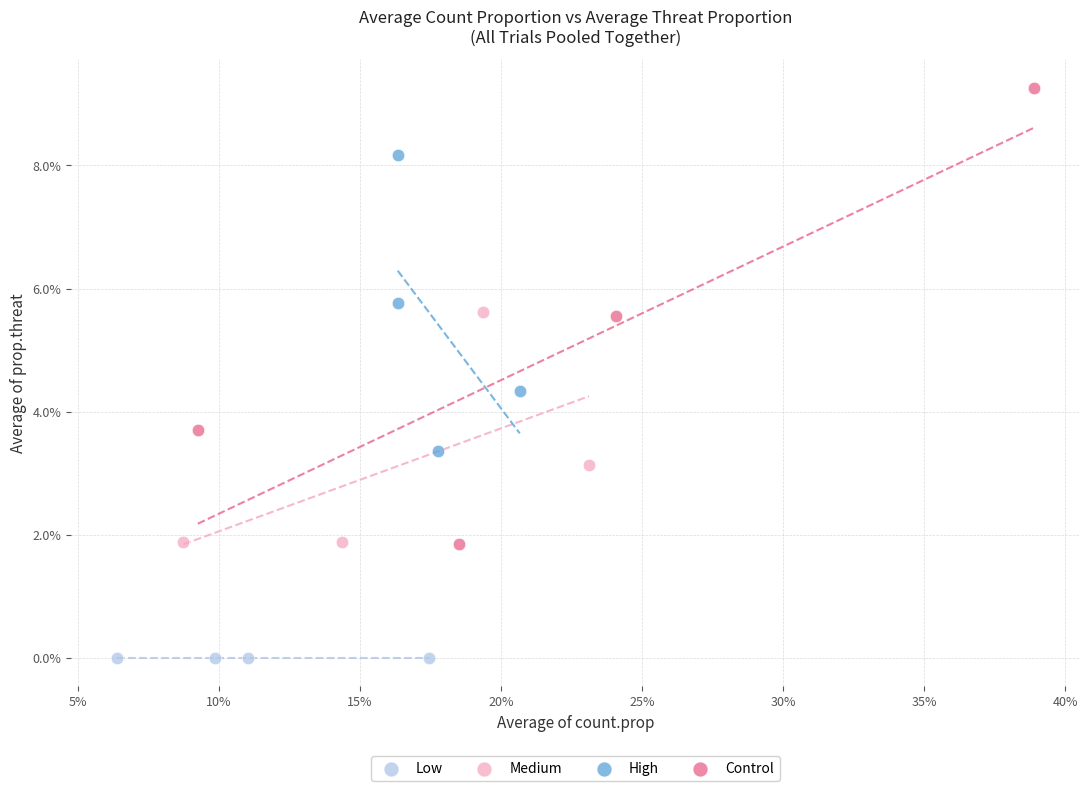

Which series contains the highest Y value?

Control